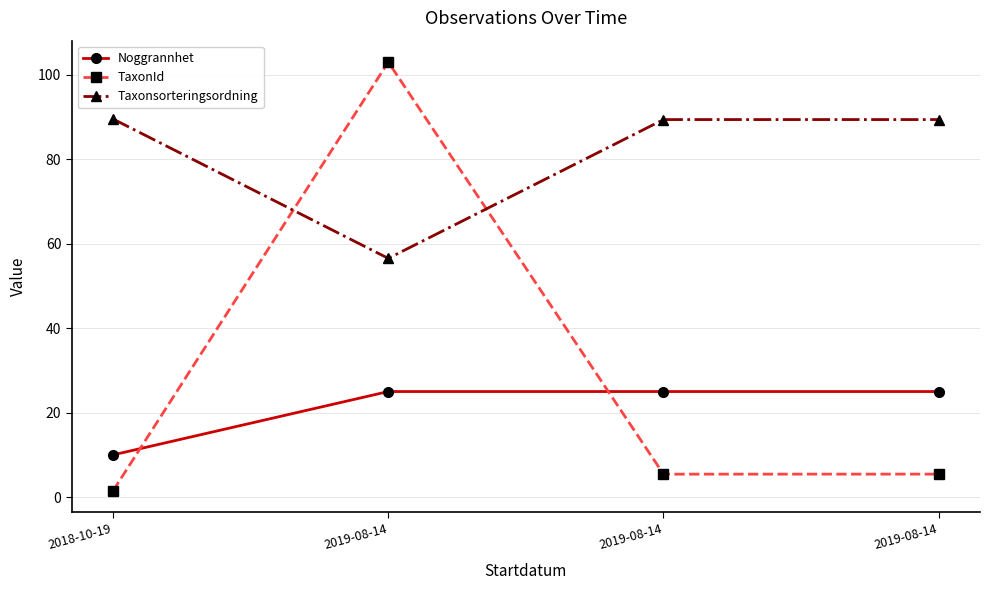

Reading left to right, transcribe all the data shown in this chart.

Noggrannhet: 10.0	25.0	25.0	25.0
TaxonId: 1.5	103.0	5.4	5.4
Taxonsorteringsordning: 89.5	56.5	89.4	89.4